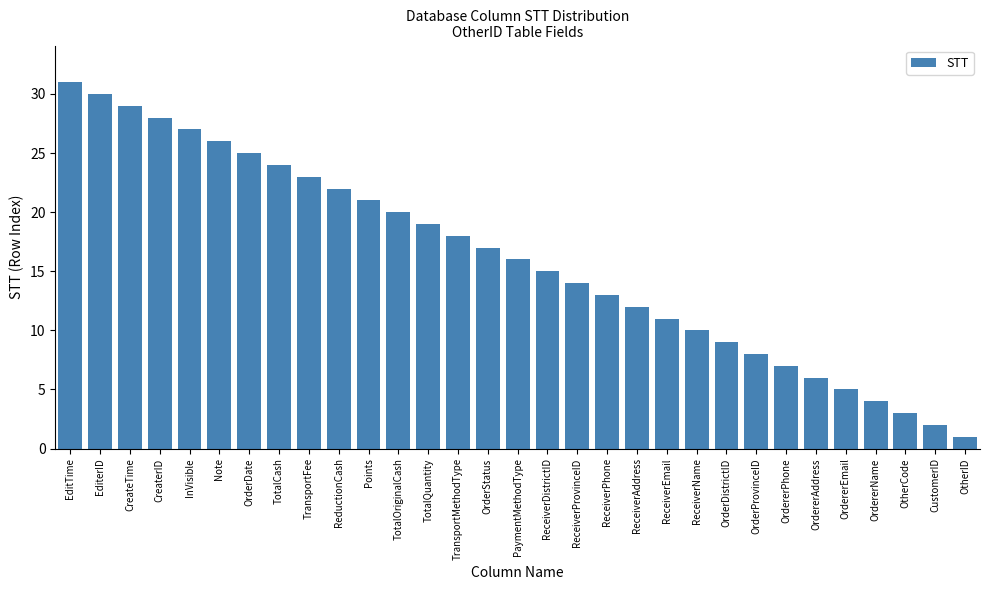

The chart shows a value of 8 at OrdererEmail. True or false?

False